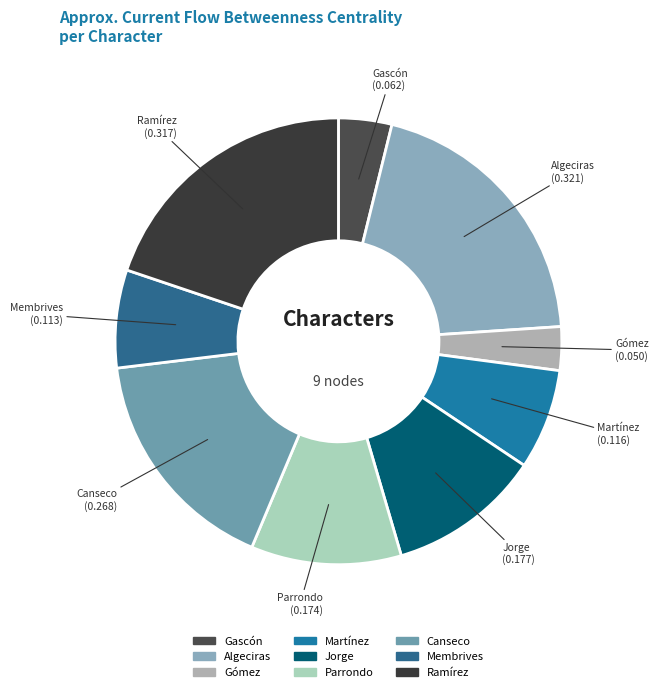

The Membrives slice represents 19% of the pie. True or false?

False